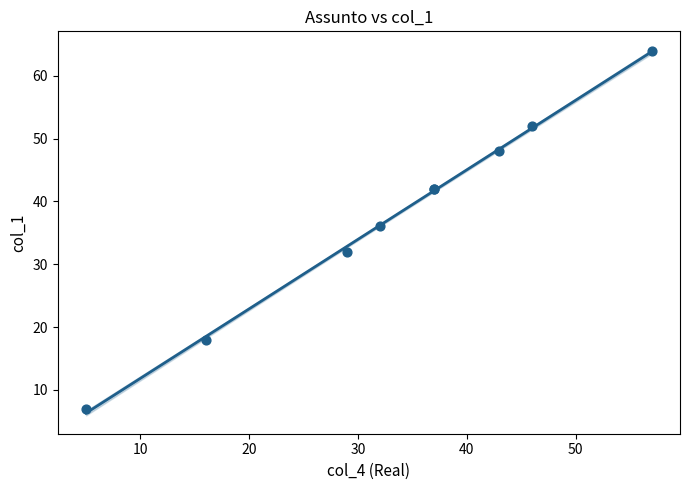

What Y value in the scatter plot is closest to 35?

36